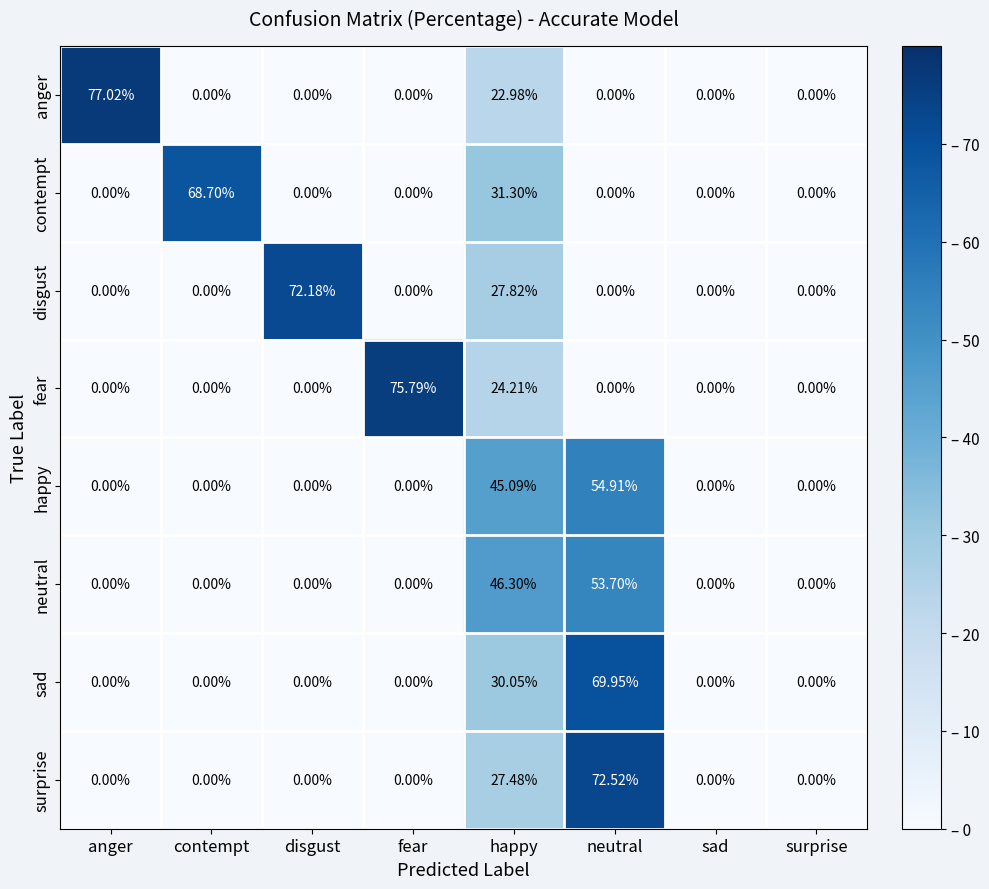

At which category is the sum across all series the highest?

happy